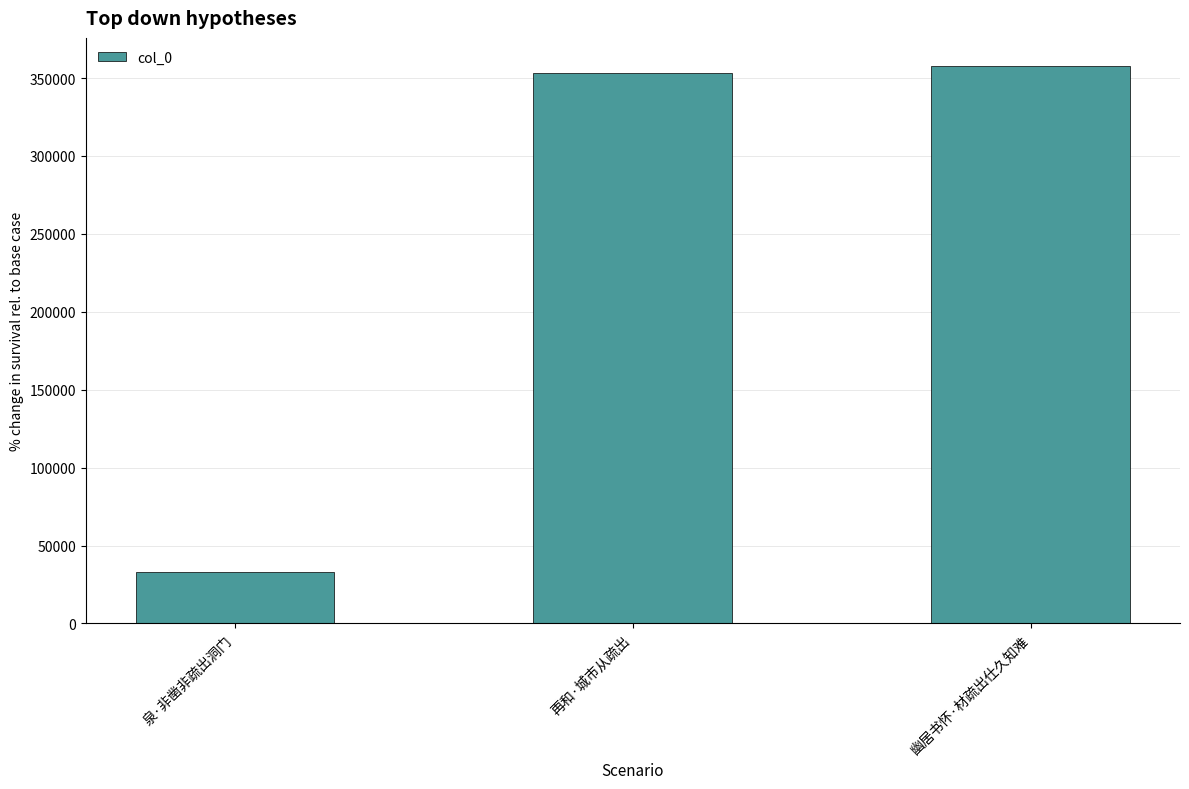

How many data points does each series have?

3